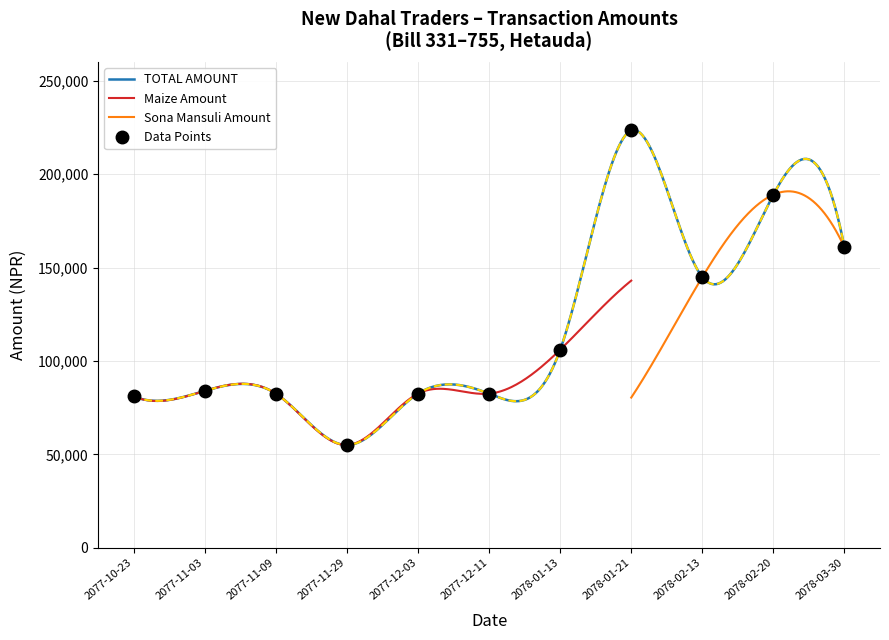

What is the lowest value of the TOTAL AMOUNT series?

55006.4